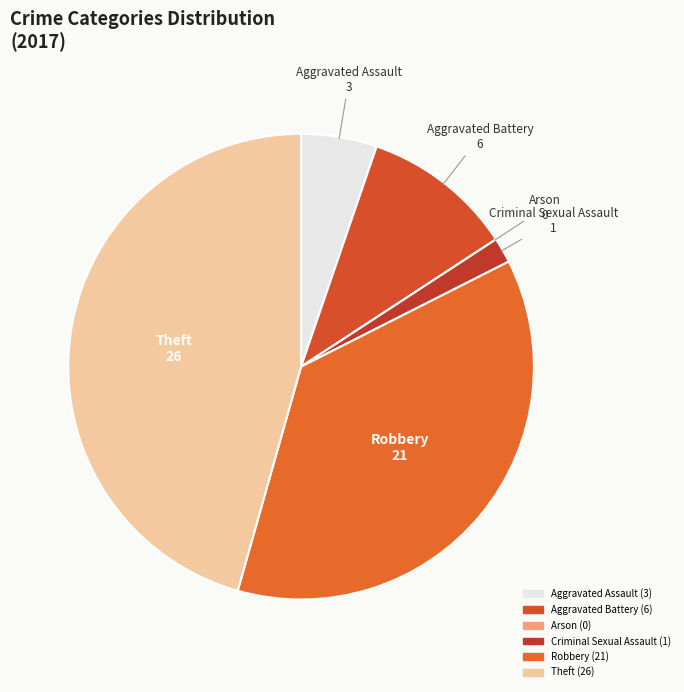

Approximately how many times larger is the value at Robbery compared to Aggravated Battery?

3.5